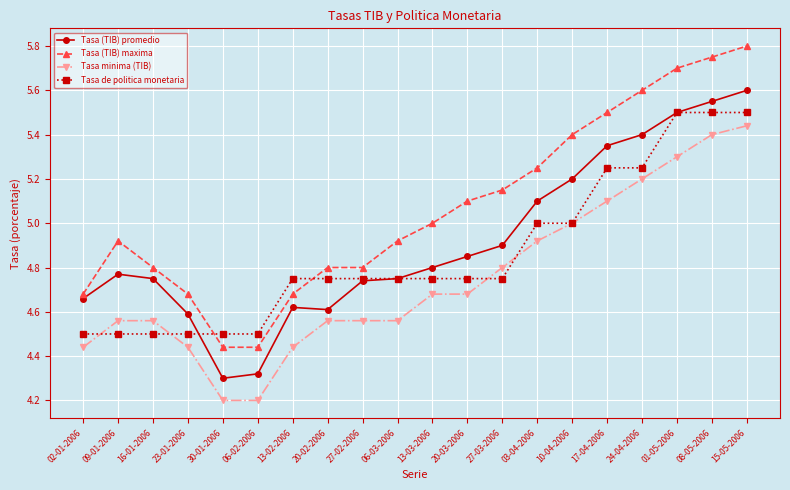

At which category does Tasa (TIB) maxima reach its first local peak?

09-01-2006